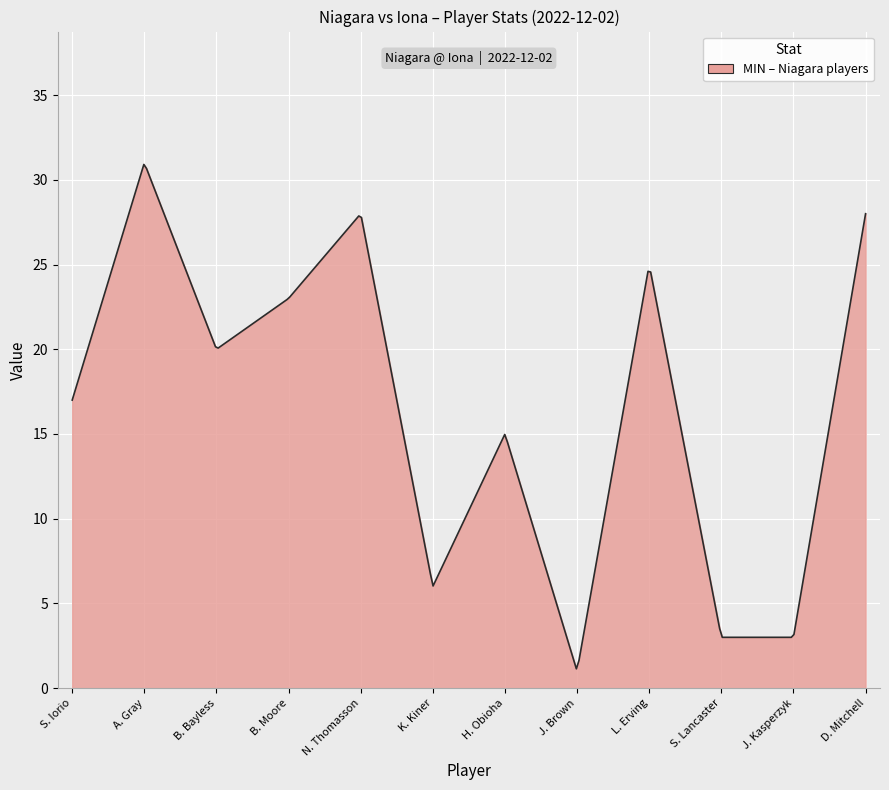

What is the greatest value displayed?

30.9